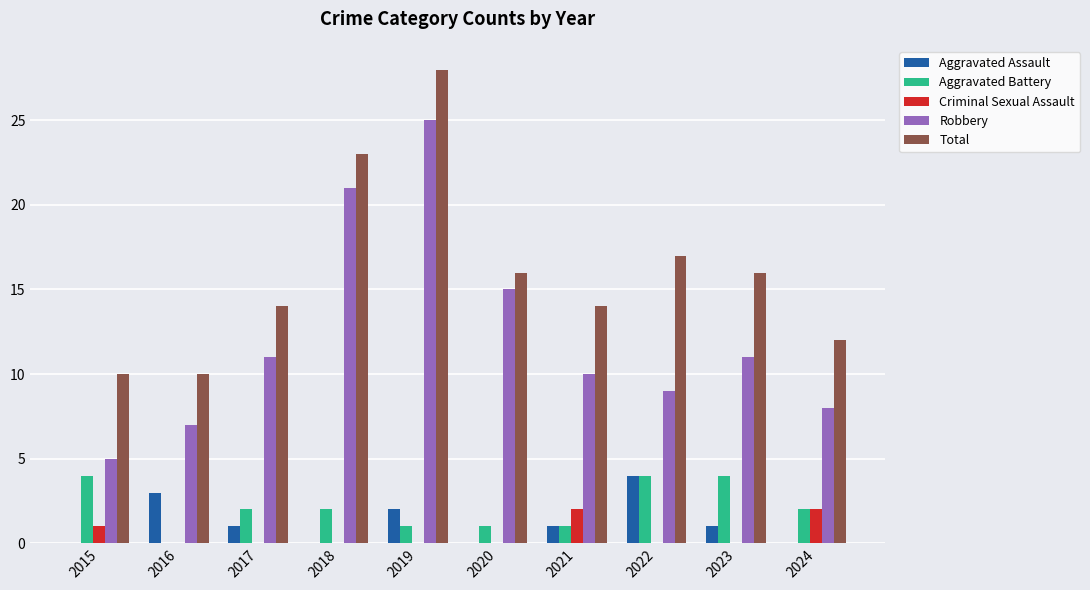

What is the sum of all Robbery values?

122